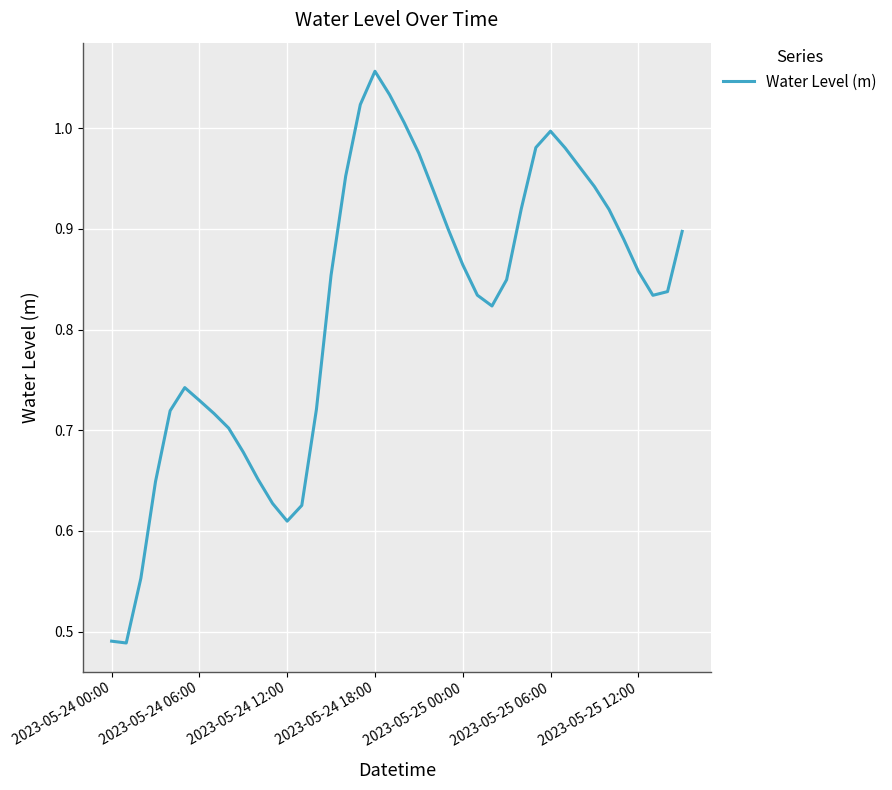

Is this an area chart (filled region under the line)?

No